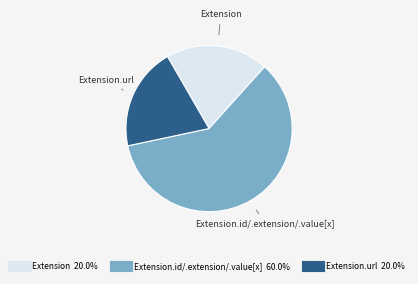

Does any single category account for the majority?

Yes